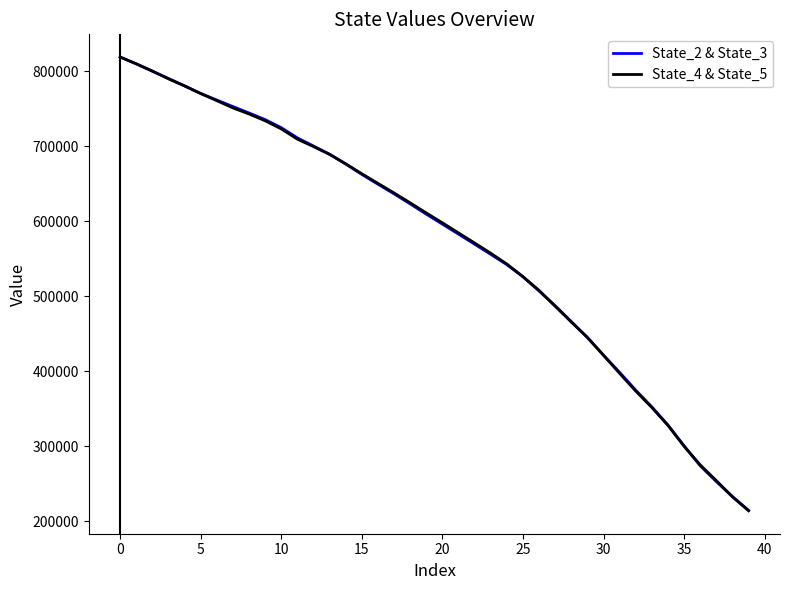

What is the lowest value of the State_4 & State_5 series?

213731.3